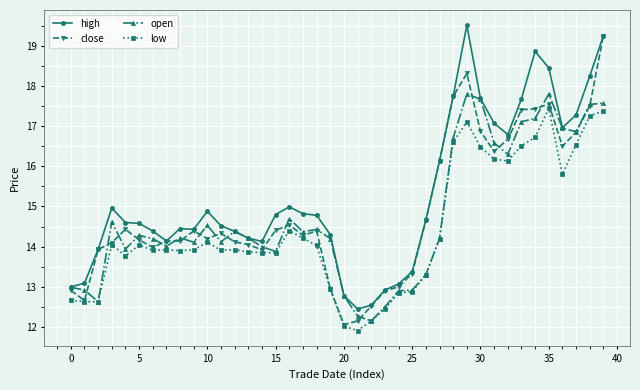

What is the value of the high point at the 14th from the left?

14.2